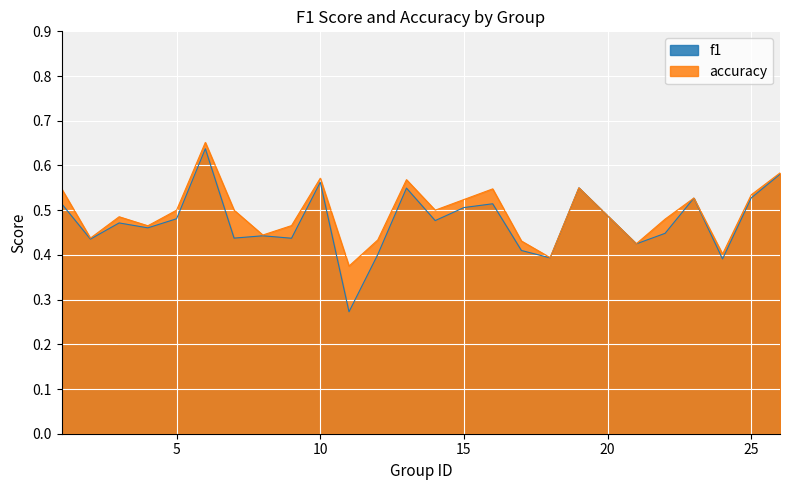

Between 21 and 1, which is larger?

1